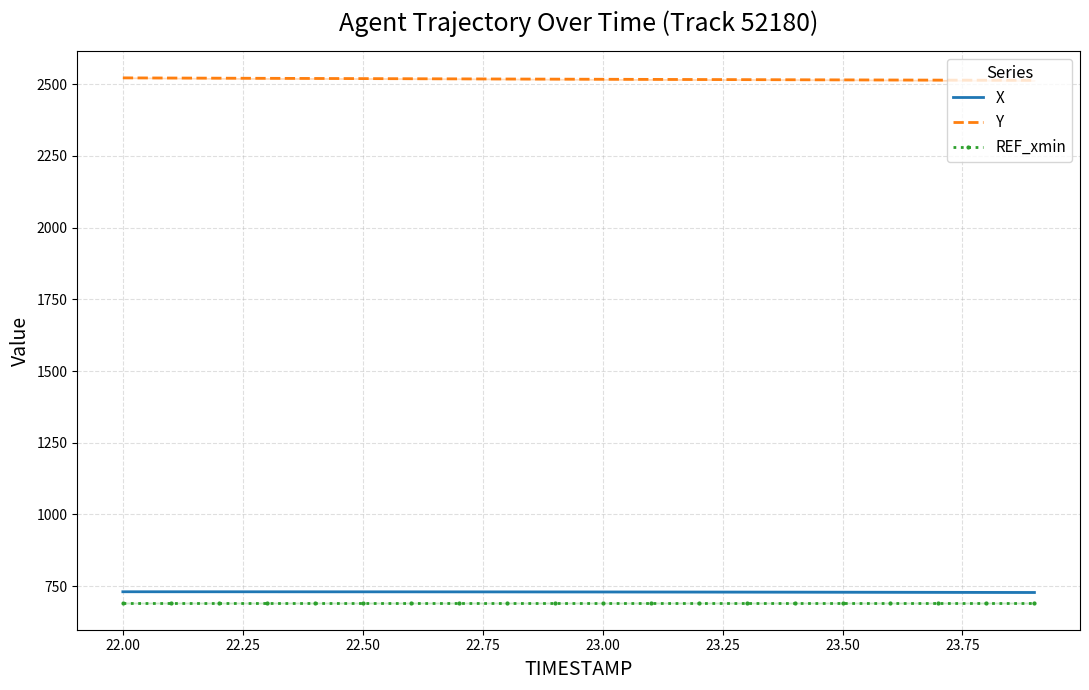

True or false: REF_xmin and Y cross at least once.

False